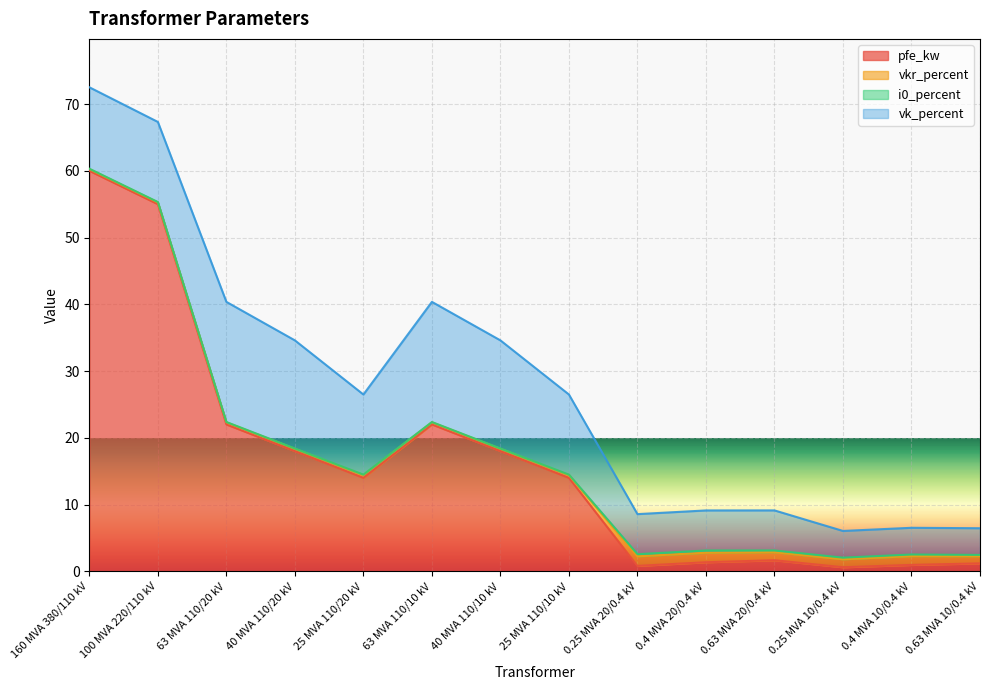

What is the difference between the i0_percent values at 100 MVA 220/110 kV and 0.63 MVA 20/0.4 kV?

0.2